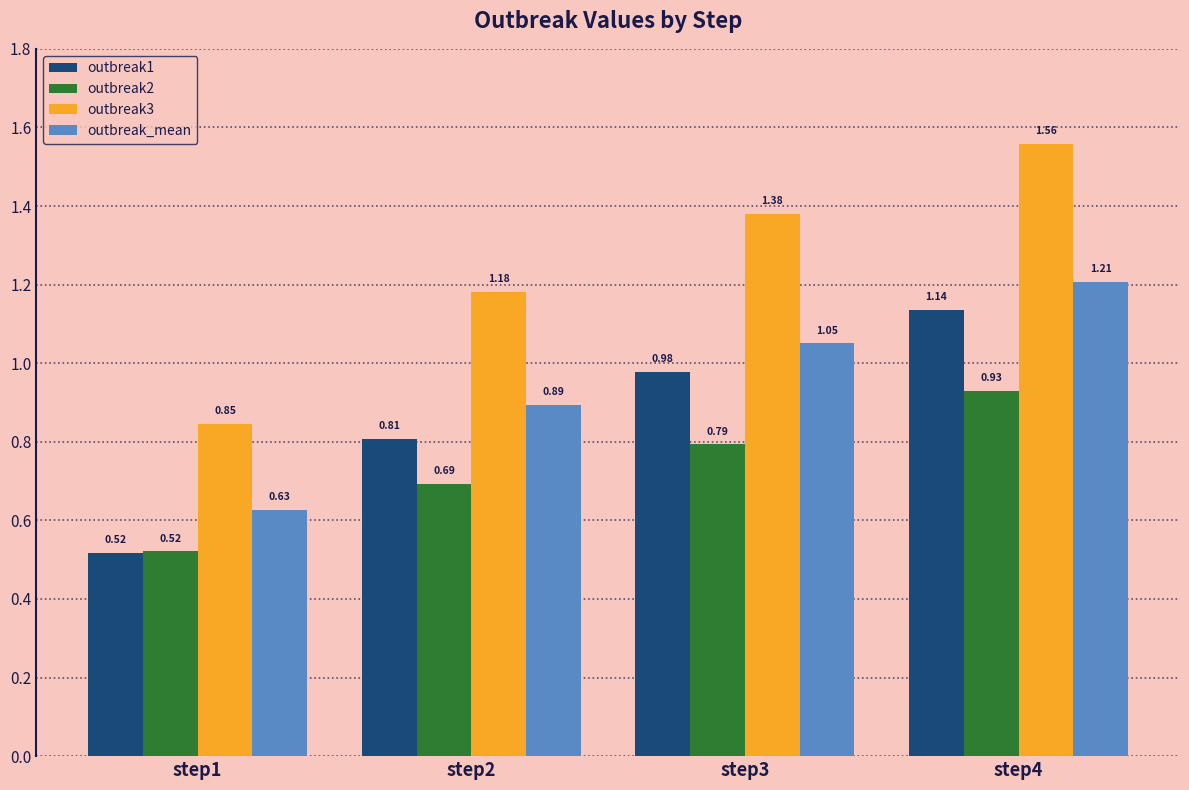

List the series in order of their peak value, lowest first.

outbreak2, outbreak1, outbreak_mean, outbreak3